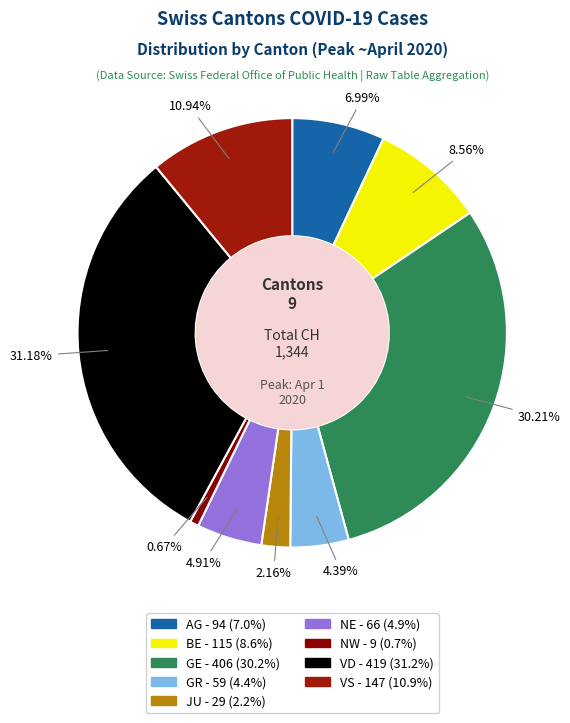

Which slice is the smallest?

NW